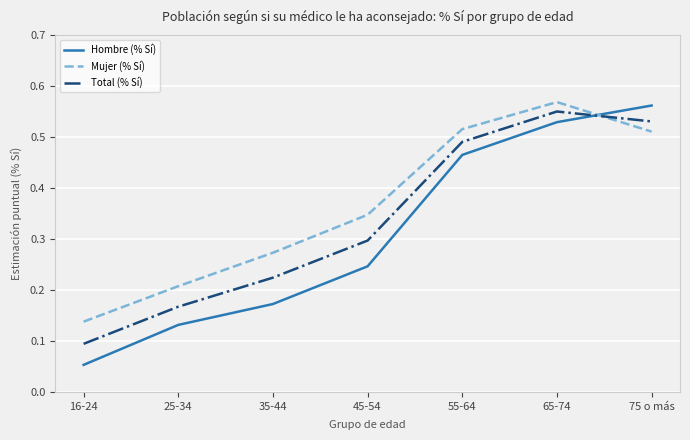

What is the difference between the maximum and second lowest values in the Hombre (% Sí) series?

0.4